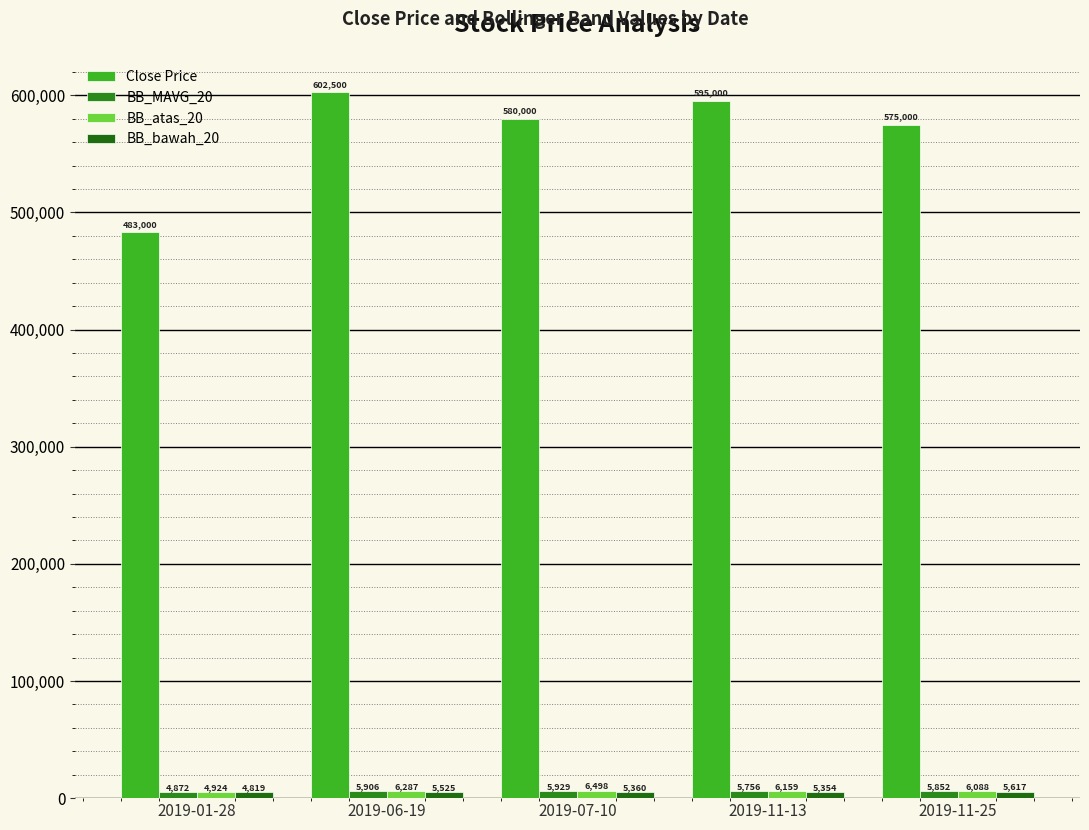

What is the label of the 3rd bar from the left?

2019-07-10